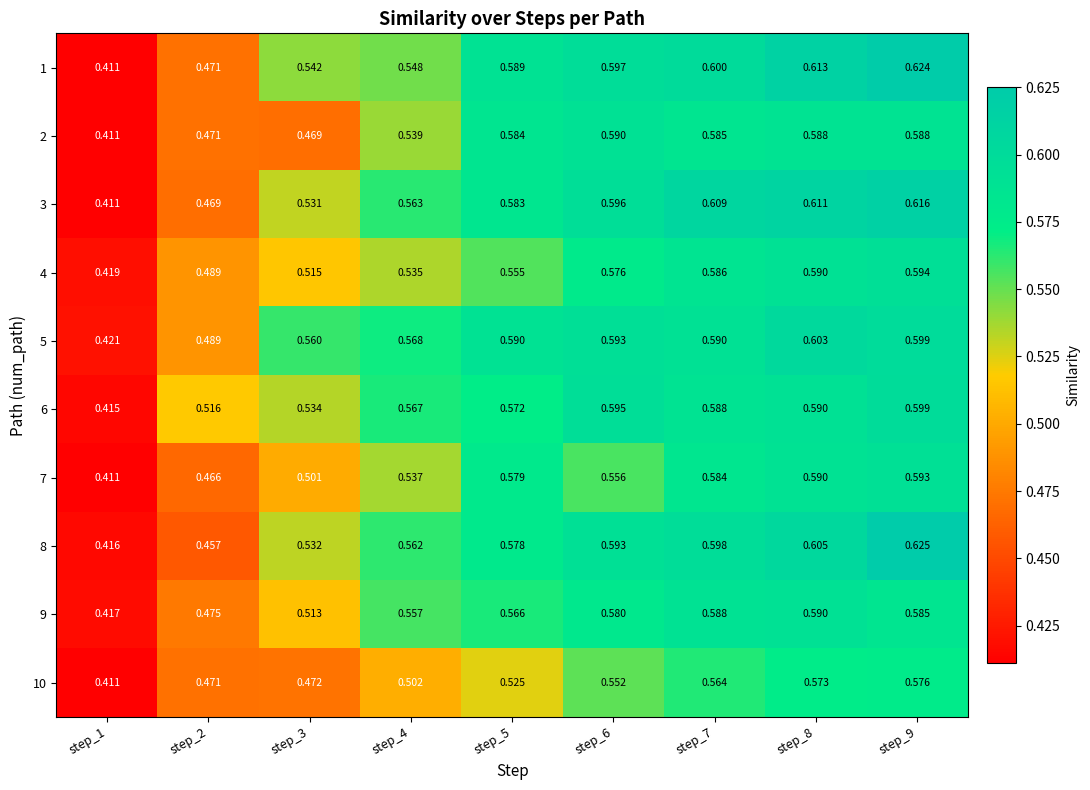

Is the value of 5 at step_2 greater than the value of 7 at step_3?

No